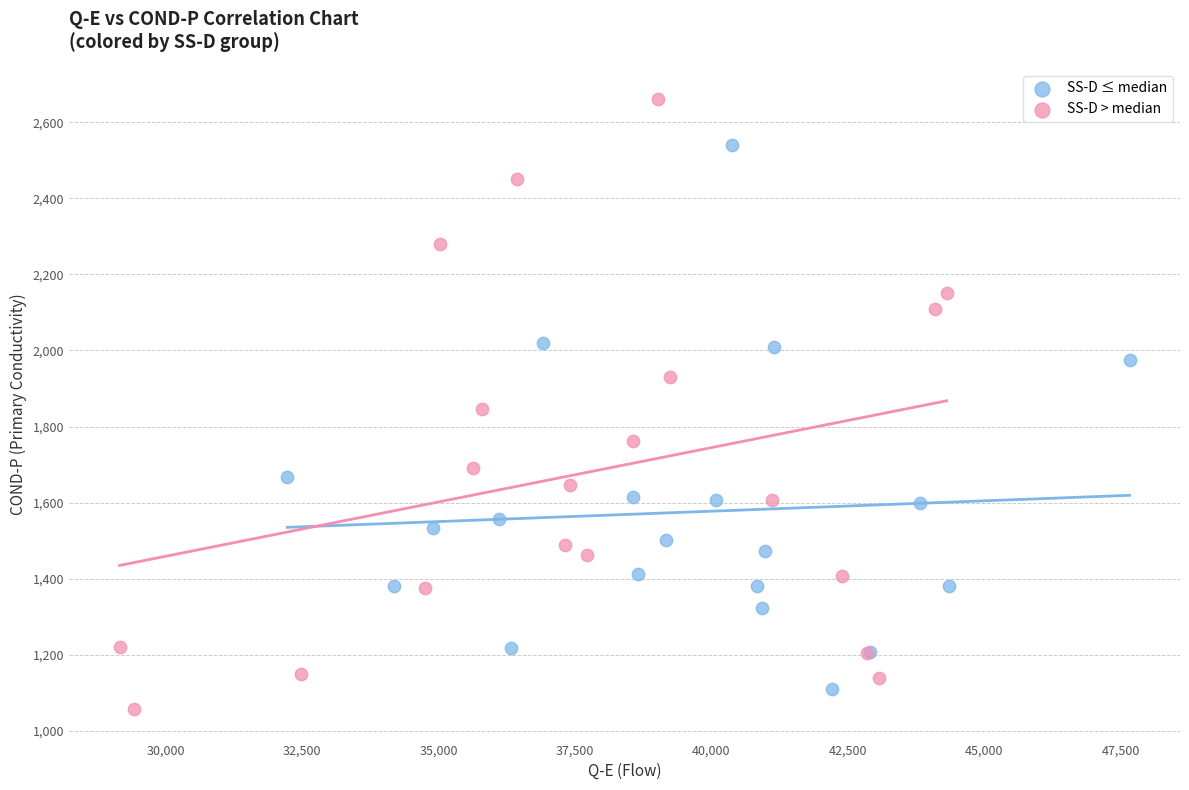

Which series contains the highest Y value?

SS-D > median